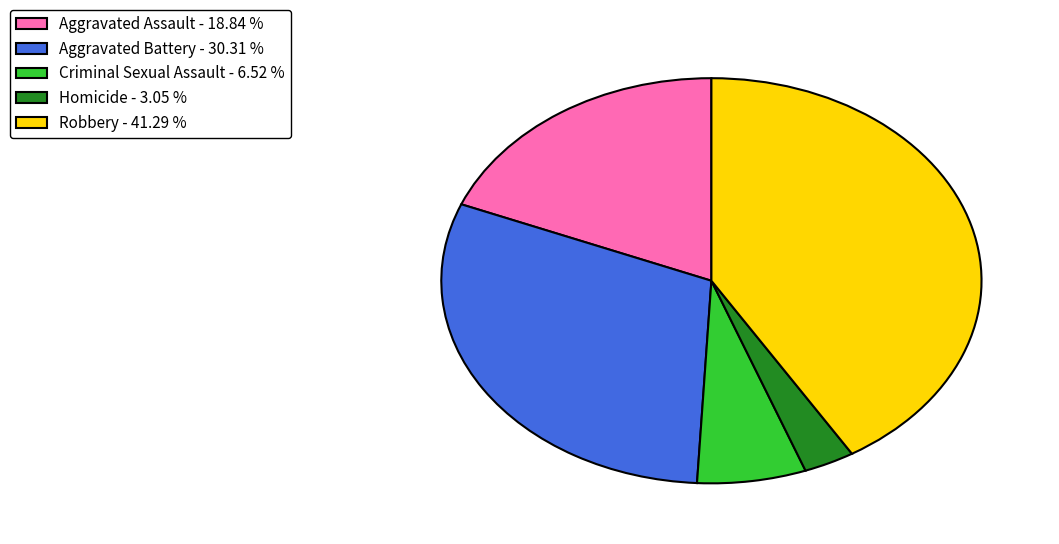

Is the sum of Homicide - 3.05 % and Aggravated Battery - 30.31 % greater than half?

No